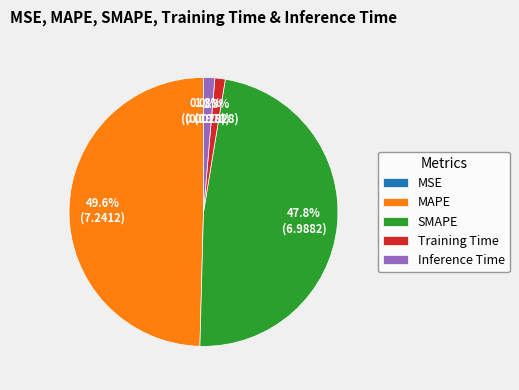

Does Training Time represent more than half of the total?

No